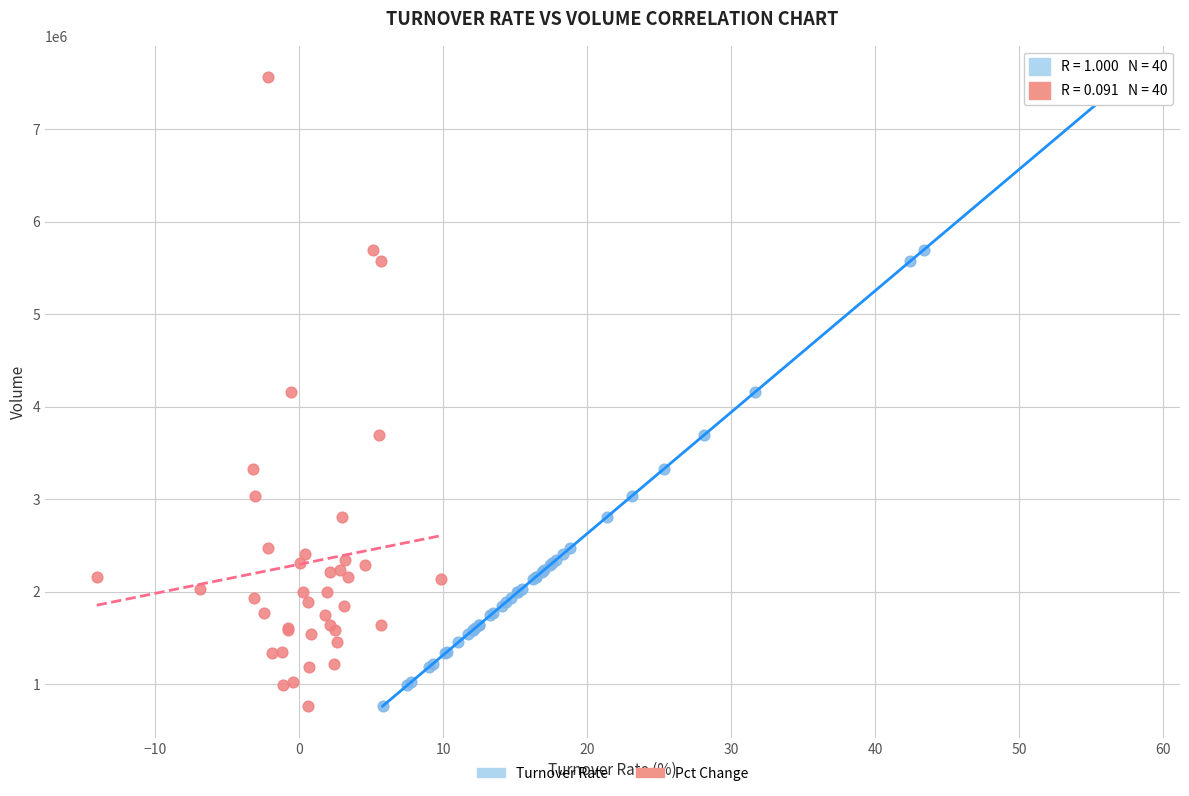

What are all the series names shown in the legend?

Turnover Rate, Pct Change